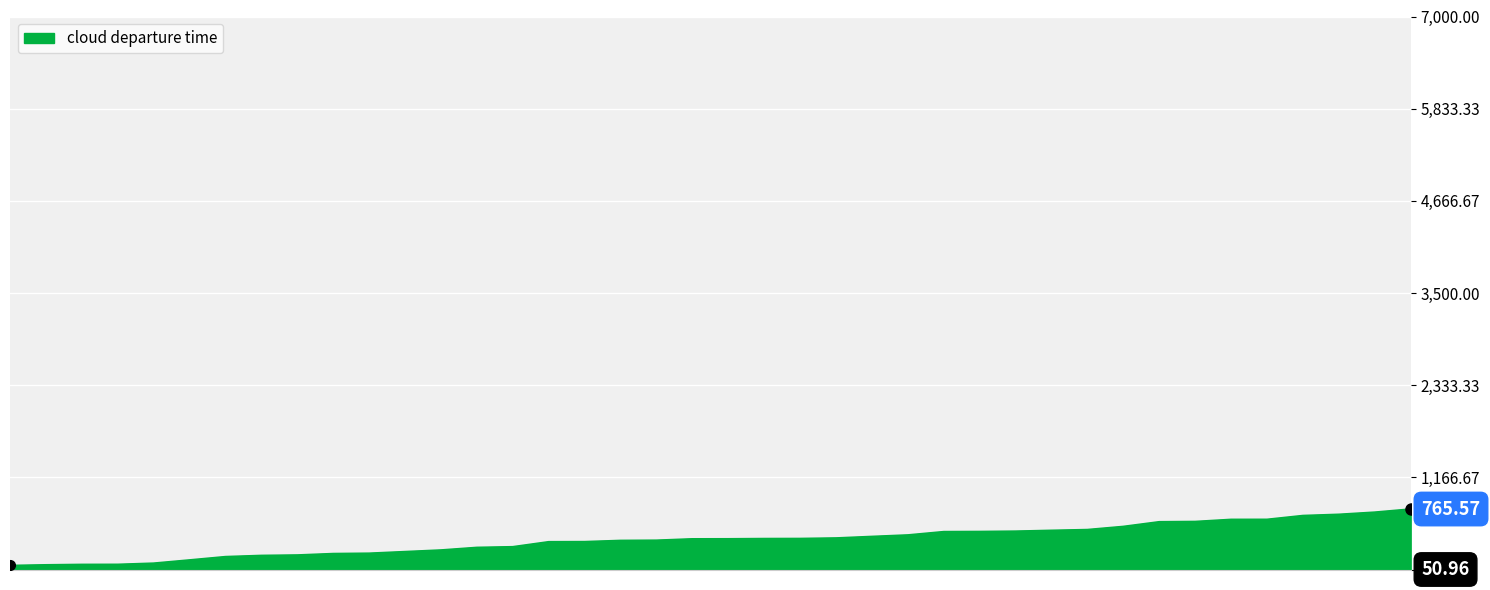

What is the difference between the maximum and minimum values?

714.6